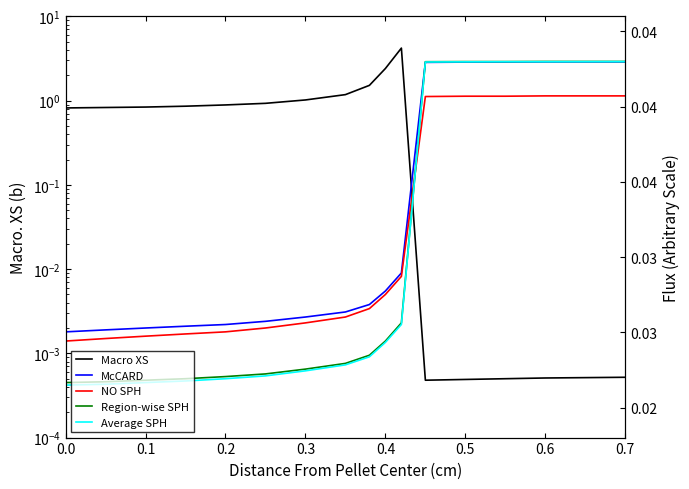

How many data points does each series have?

16